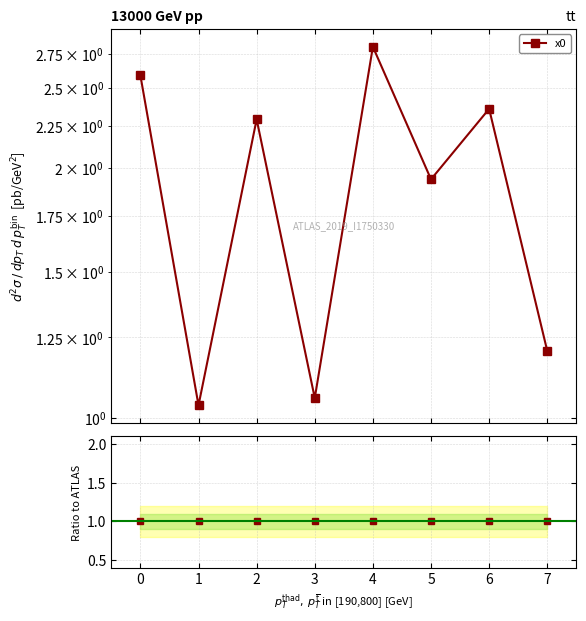

Which category has the highest value across all series?

4